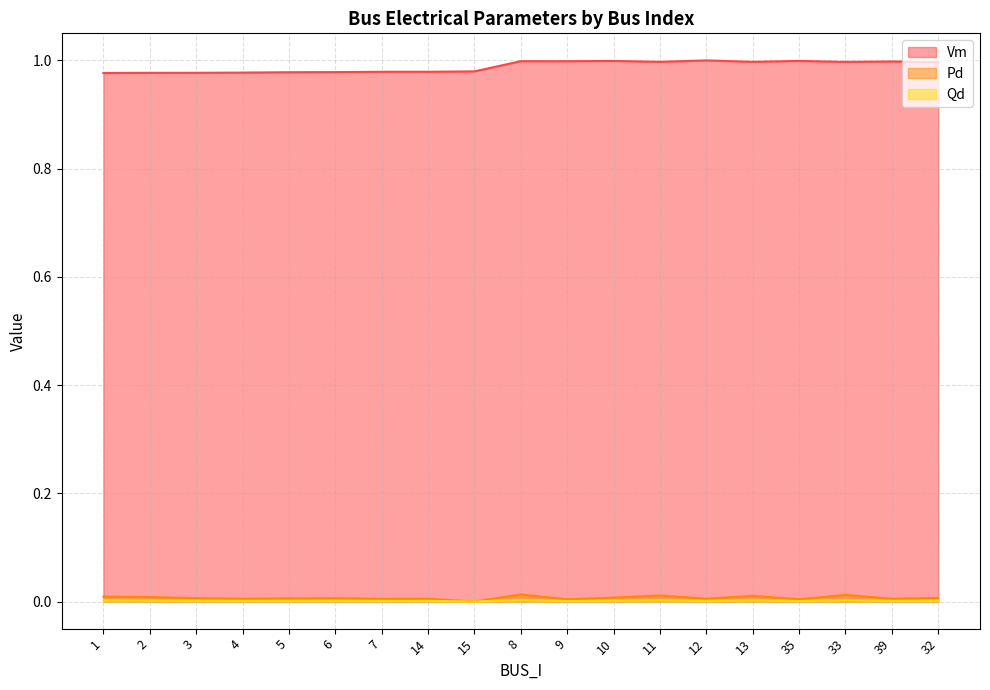

True or false: Vm has a value of 1.0 at 11.

True